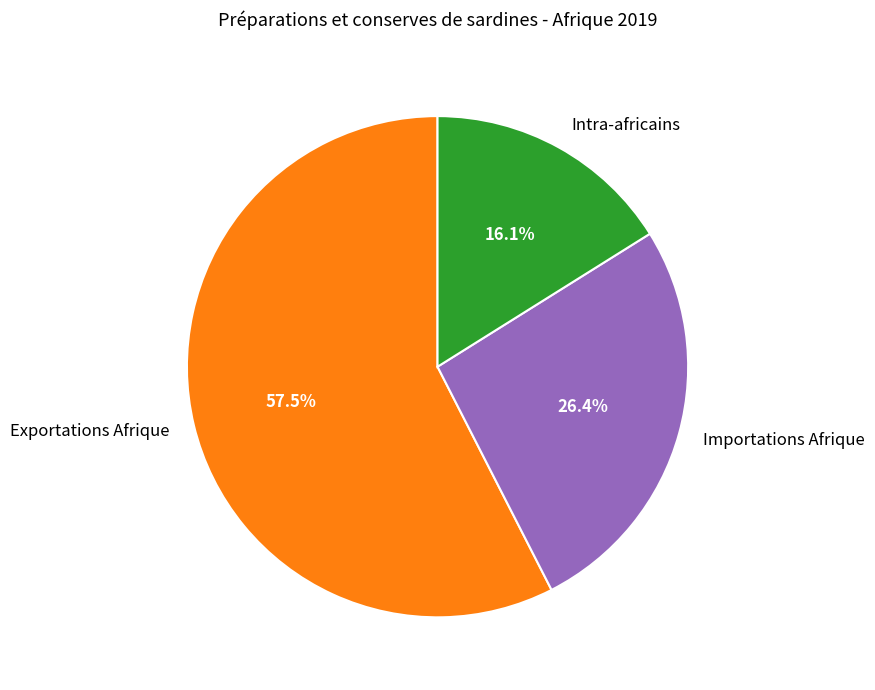

What percentage is the Importations Afrique slice, to the nearest percent?

26%